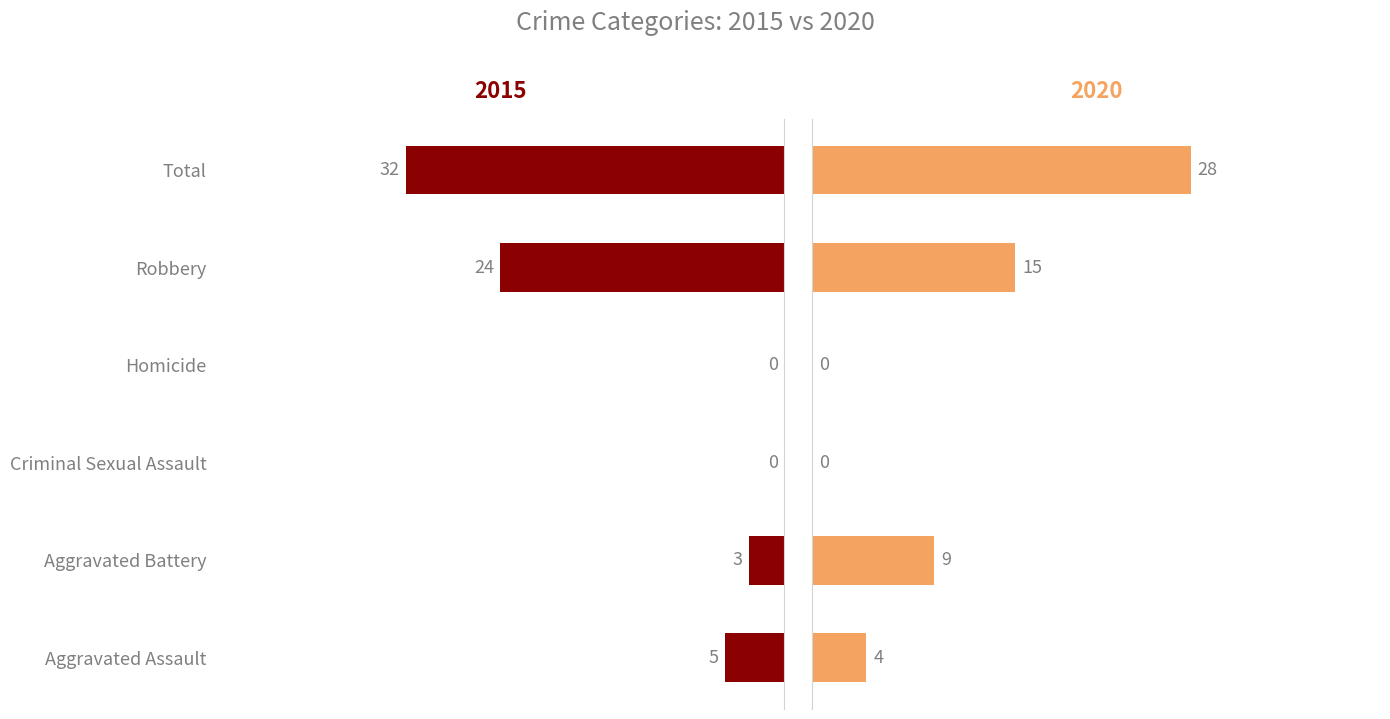

Which series changed the most between Criminal Sexual Assault and Robbery?

2015